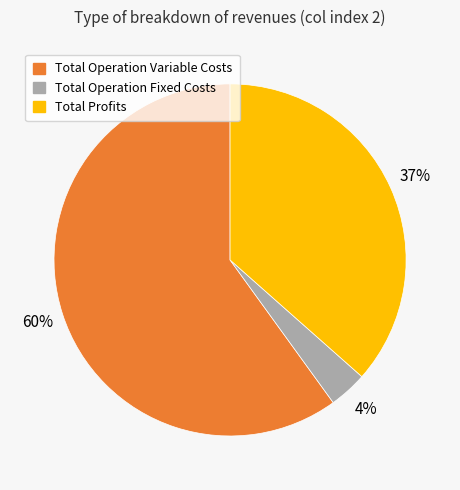

Is there any slice that represents more than half of the pie?

Yes